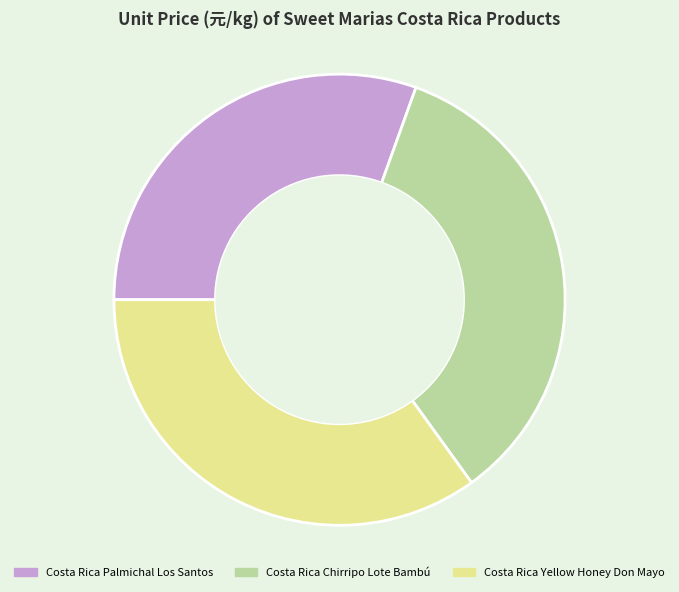

Do Costa Rica Chirripo Lote Bambú and Costa Rica Palmichal Los Santos together represent more than half of the pie?

Yes